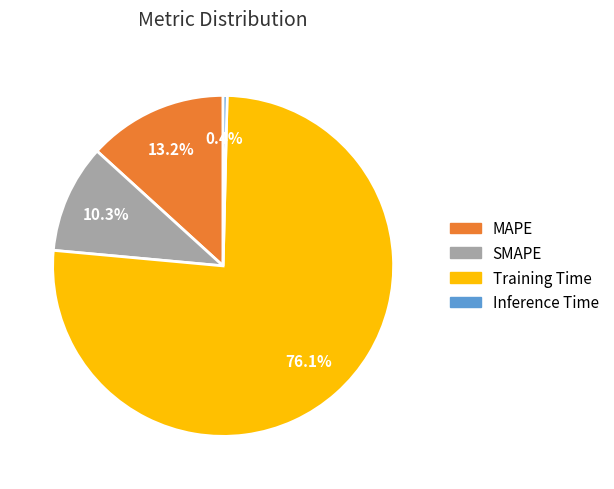

Is there any slice that represents more than half of the pie?

Yes